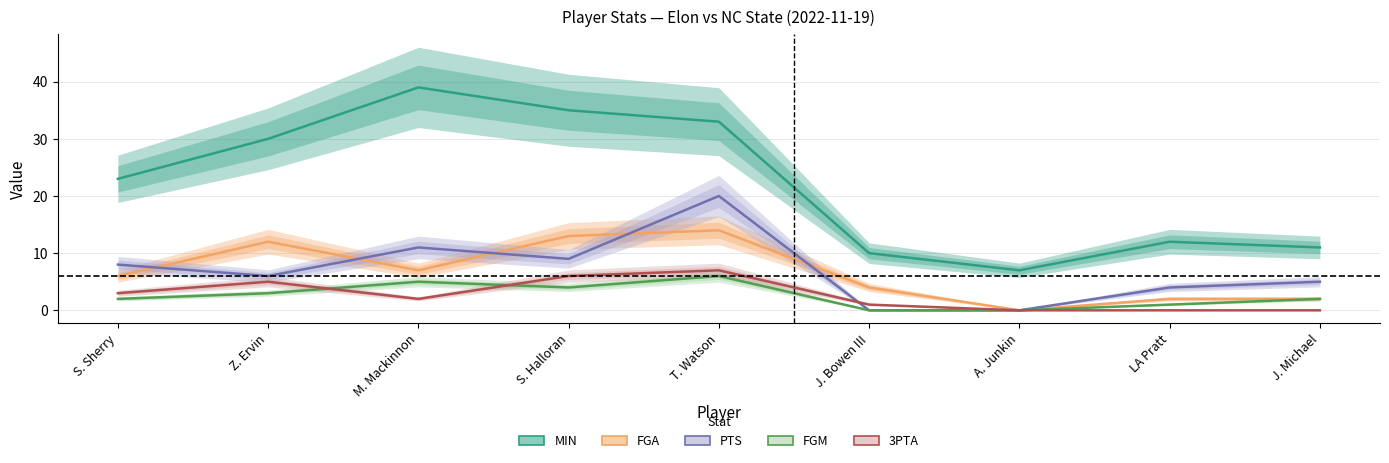

What are all the series names shown in the legend?

MIN, FGA, PTS, FGM, 3PTA